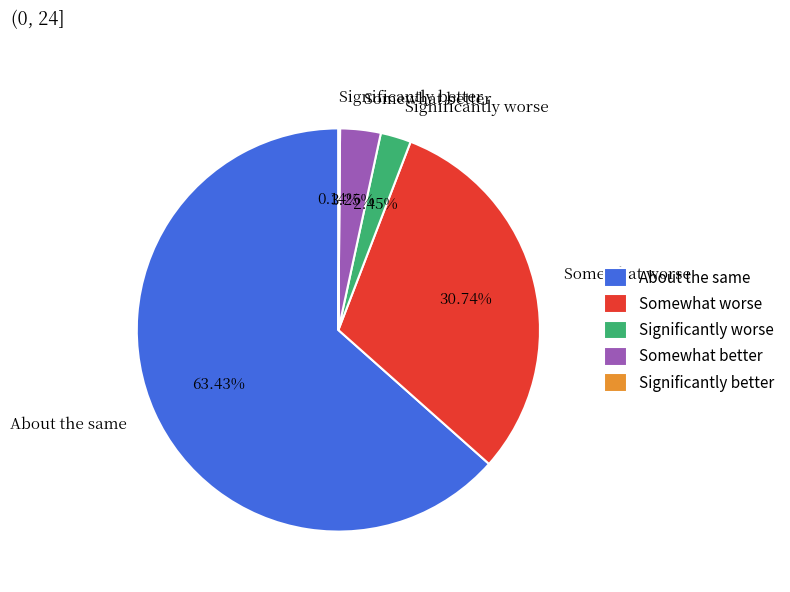

What is the largest slice in the pie chart?

About the same